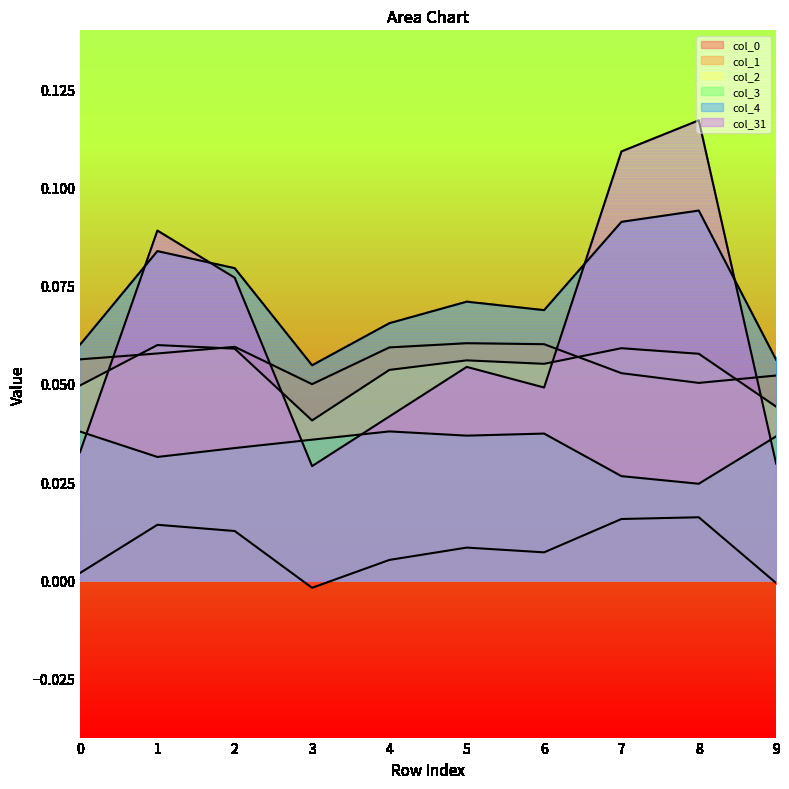

Reading left to right, transcribe all the data shown in this chart.

col_2: 0.0	0.1	0.1	0.0	0.1	0.1	0.1	0.1	0.1	0.0
col_3: 0.0	0.0	0.0	0.0	0.0	0.0	0.0	0.0	0.0	0.0
col_4: 0.1	0.1	0.1	0.1	0.1	0.1	0.1	0.1	0.1	0.1
col_1: 0.1	0.1	0.1	0.0	0.1	0.1	0.1	0.1	0.1	0.1
col_0: 0.0	0.0	0.0	-0.0	0.0	0.0	0.0	0.0	0.0	-0.0
col_31: 0.0	0.1	0.1	0.0	0.0	0.1	0.0	0.1	0.1	0.0